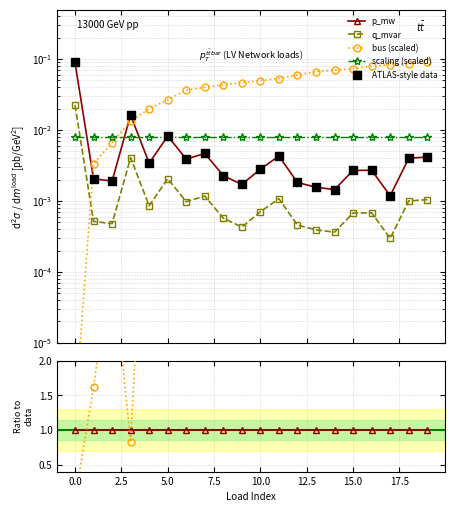

Which series reaches the minimum Y coordinate?

bus